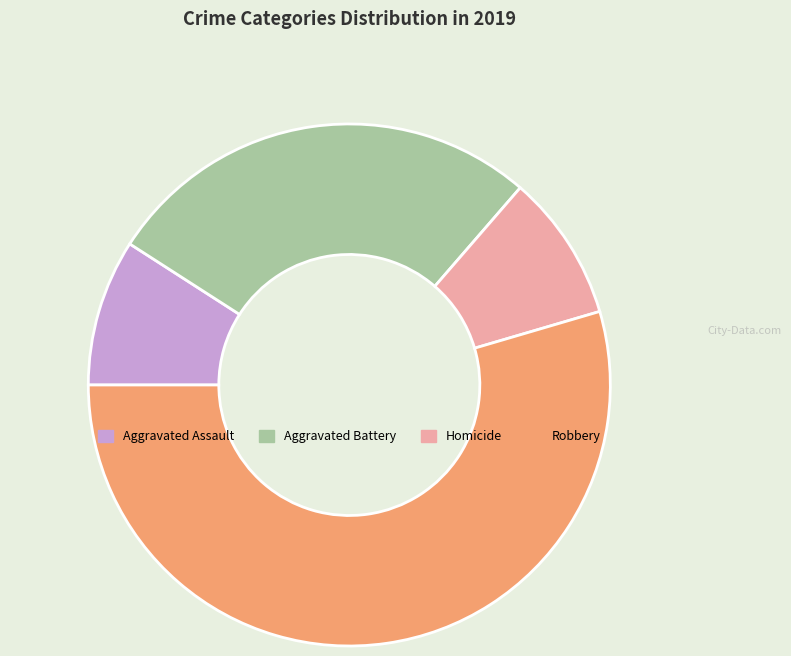

Which category has the biggest portion of the pie?

Robbery